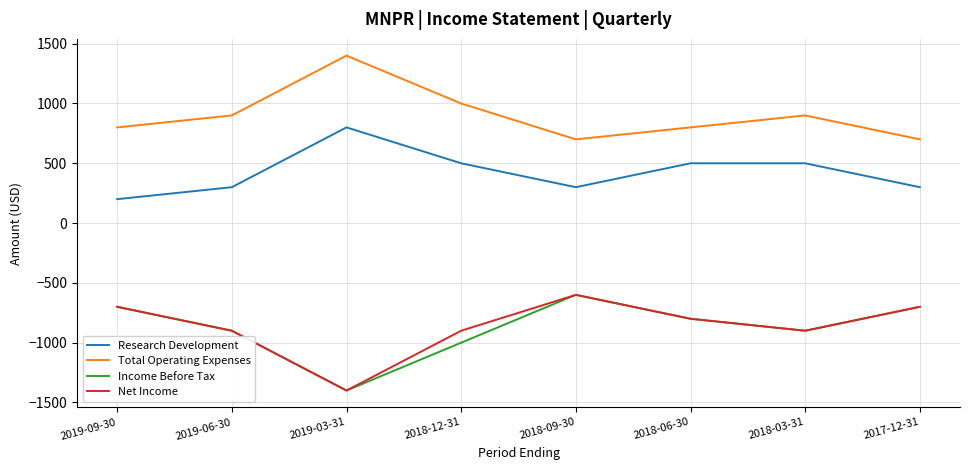

True or false: Total Operating Expenses has more than 0 interior local peaks.

True